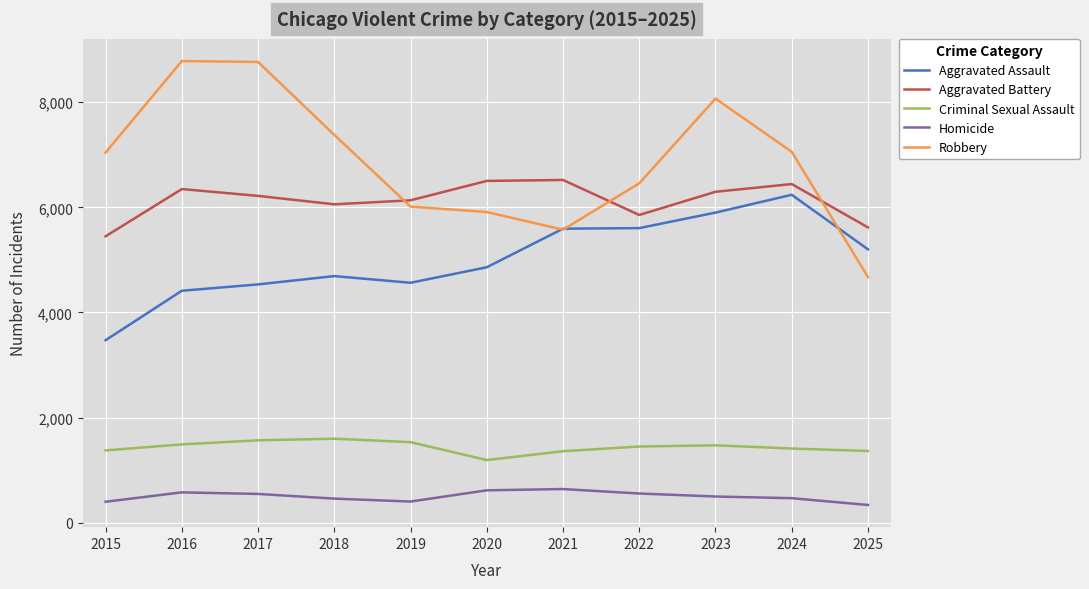

What is the approximate value of Robbery at 2019?

6013